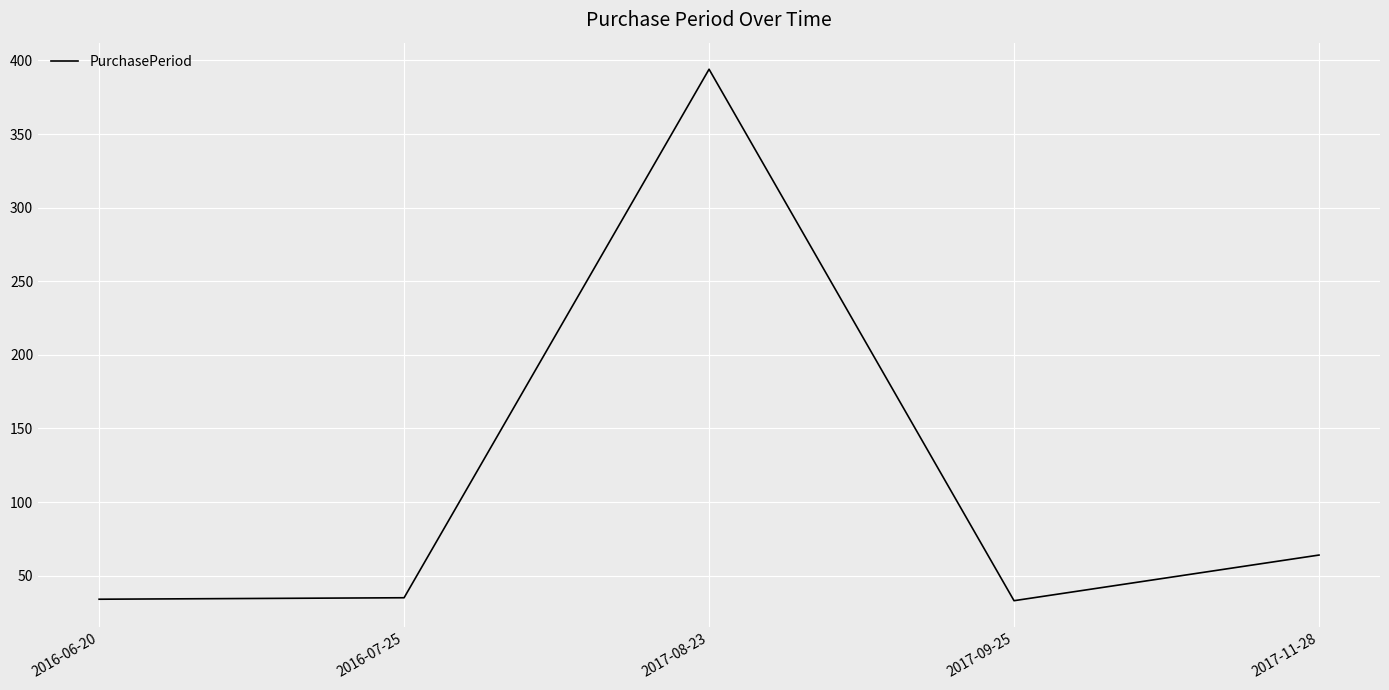

What is the maximum value shown in the chart?

394